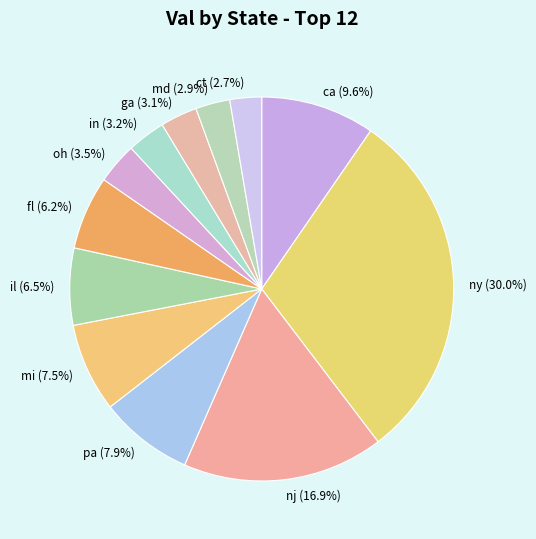

Which has a higher value, pa or ga?

pa